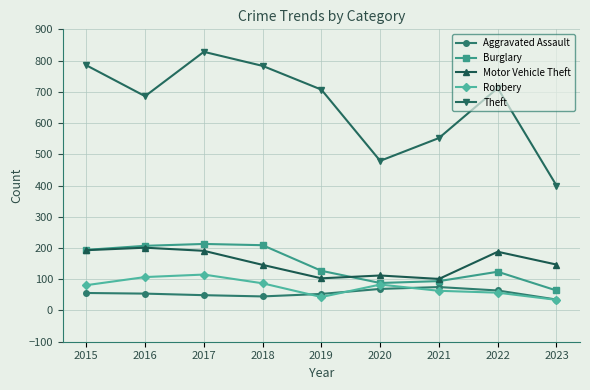

Is the value of Robbery at 2016 greater than the value of Aggravated Assault at 2017?

Yes